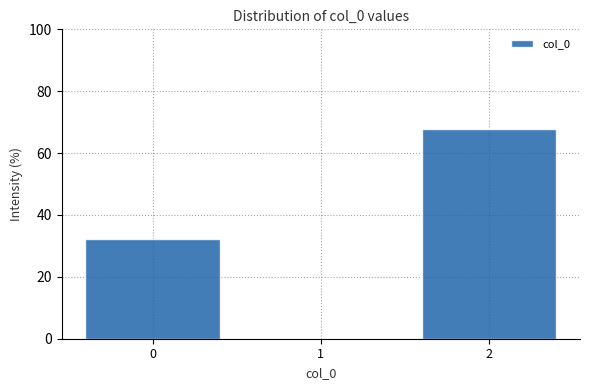

Reading left to right, list all the values displayed in this chart.

0=32.3	1=0.0	2=67.7